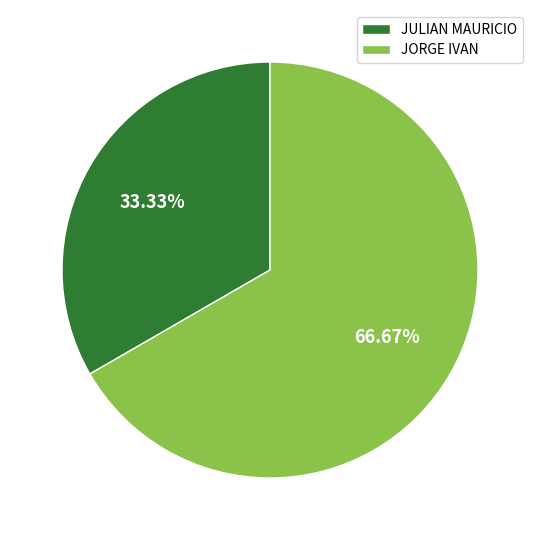

Do JORGE IVAN and JULIAN MAURICIO together represent more than half of the pie?

Yes